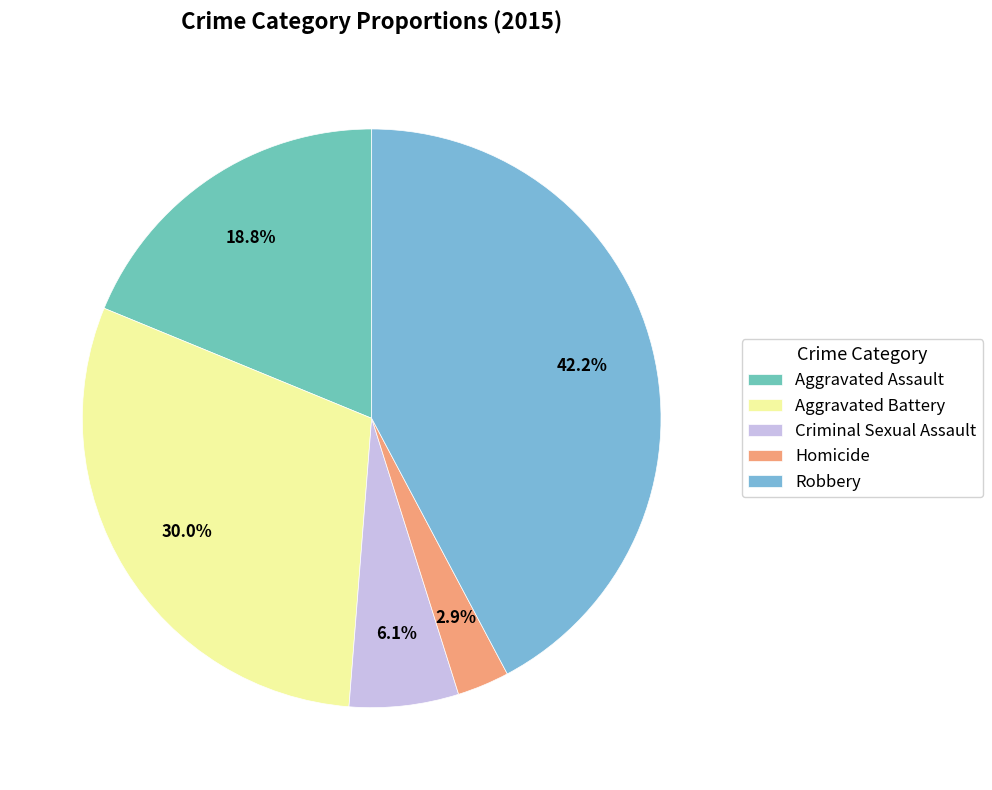

What percentage is the Robbery slice, to the nearest percent?

42%